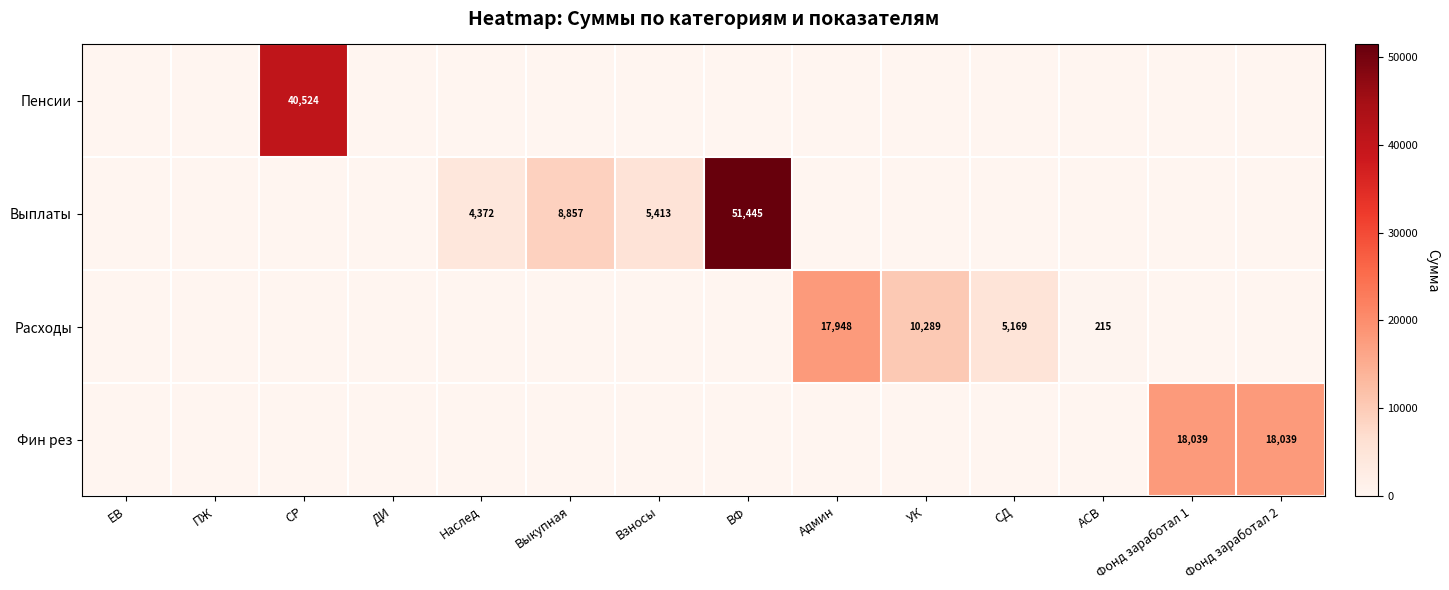

What is the spread (max minus min) of values at СР?

40524.3